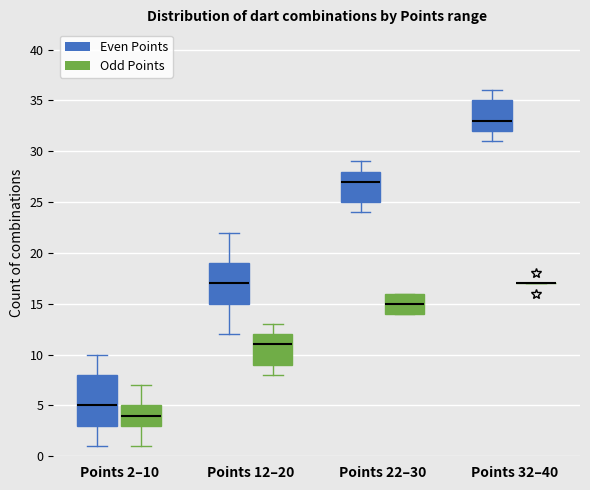

Where does the upper whisker of the box for Points 2–10 (Even Points) end on the y-axis? The values are not printed on the chart, so give them approximately, as read against the axis.

10